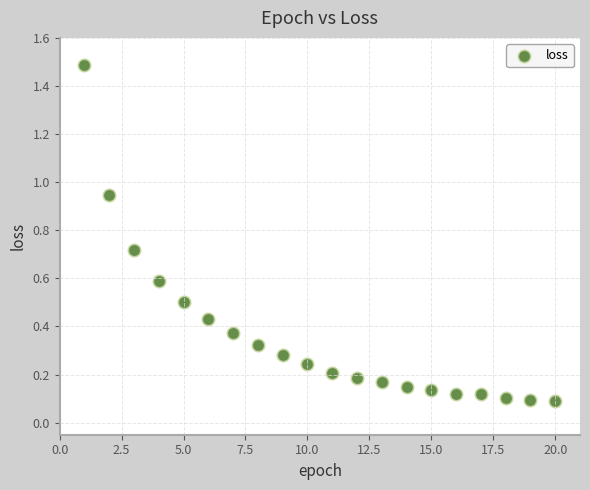

What is the range of Y values (max minus min)?

1.4